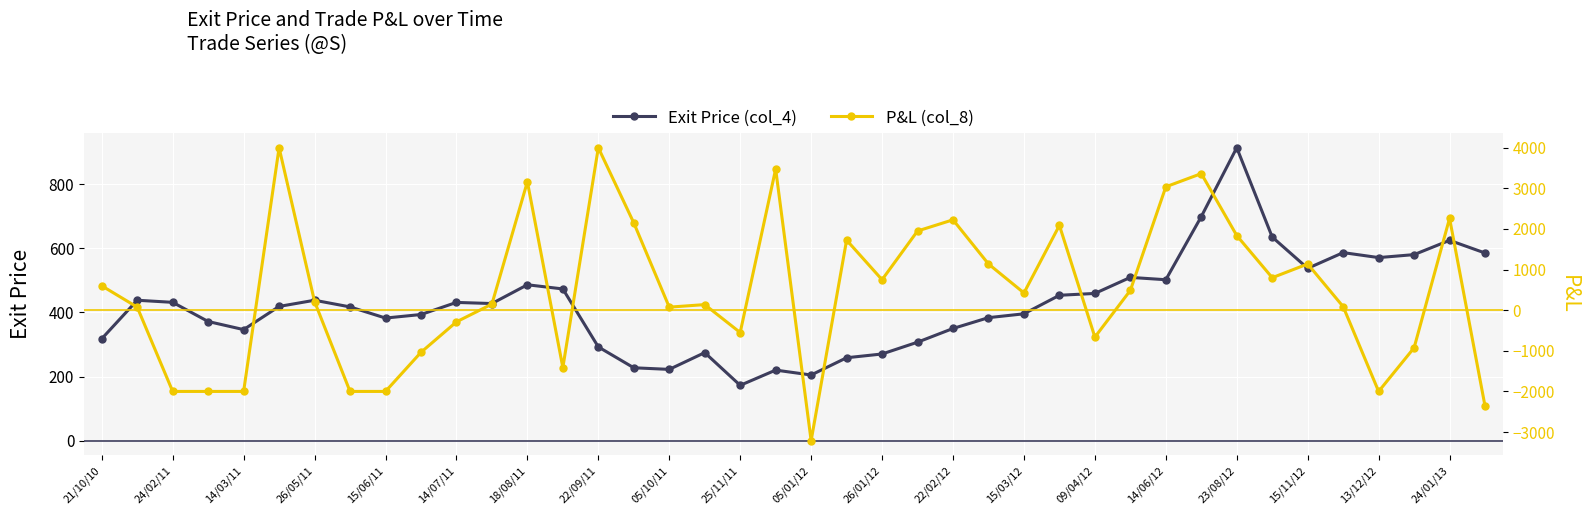

Where is the first local minimum for Exit Price (col_4)?

14/03/11